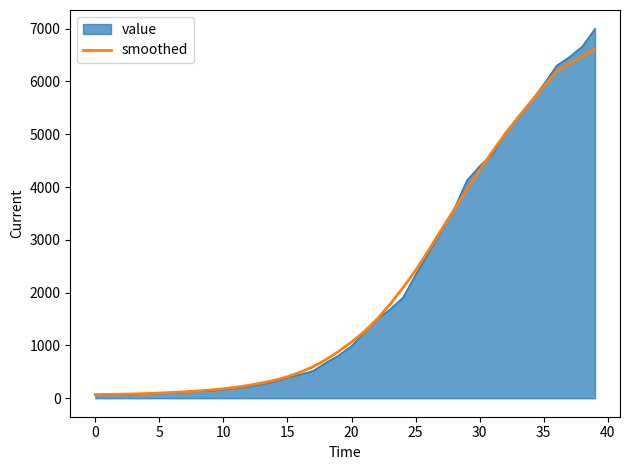

Which series has the largest range (max minus min)?

value